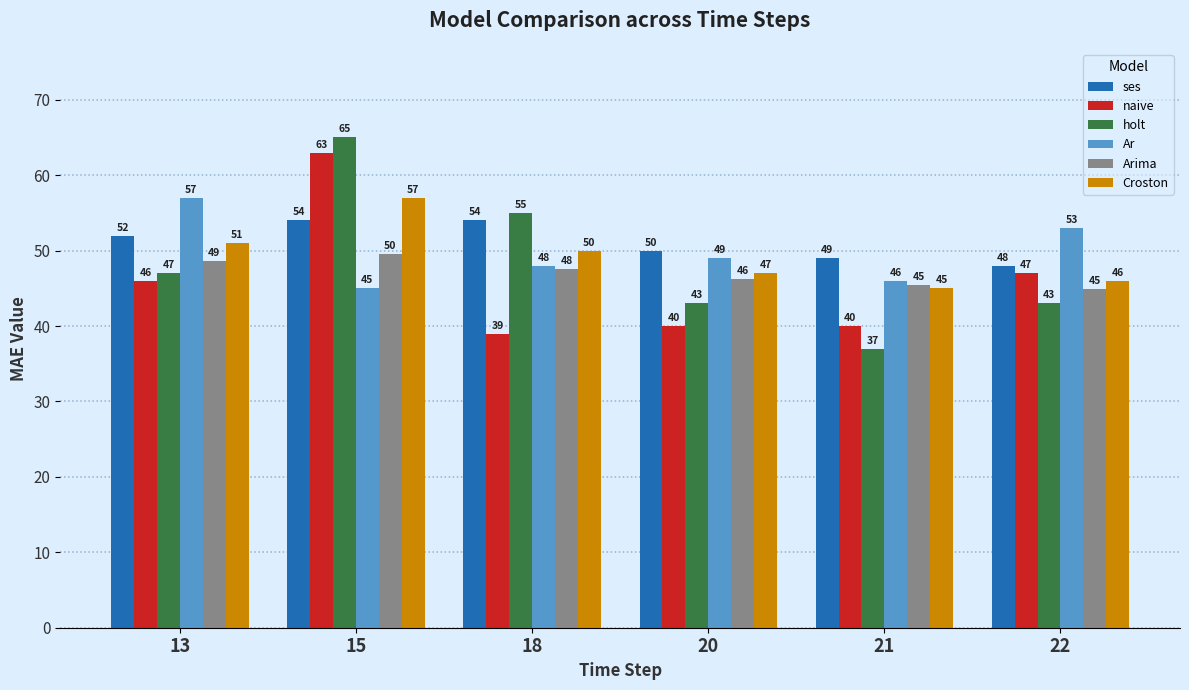

How many data points in Ar are less than 49?

3